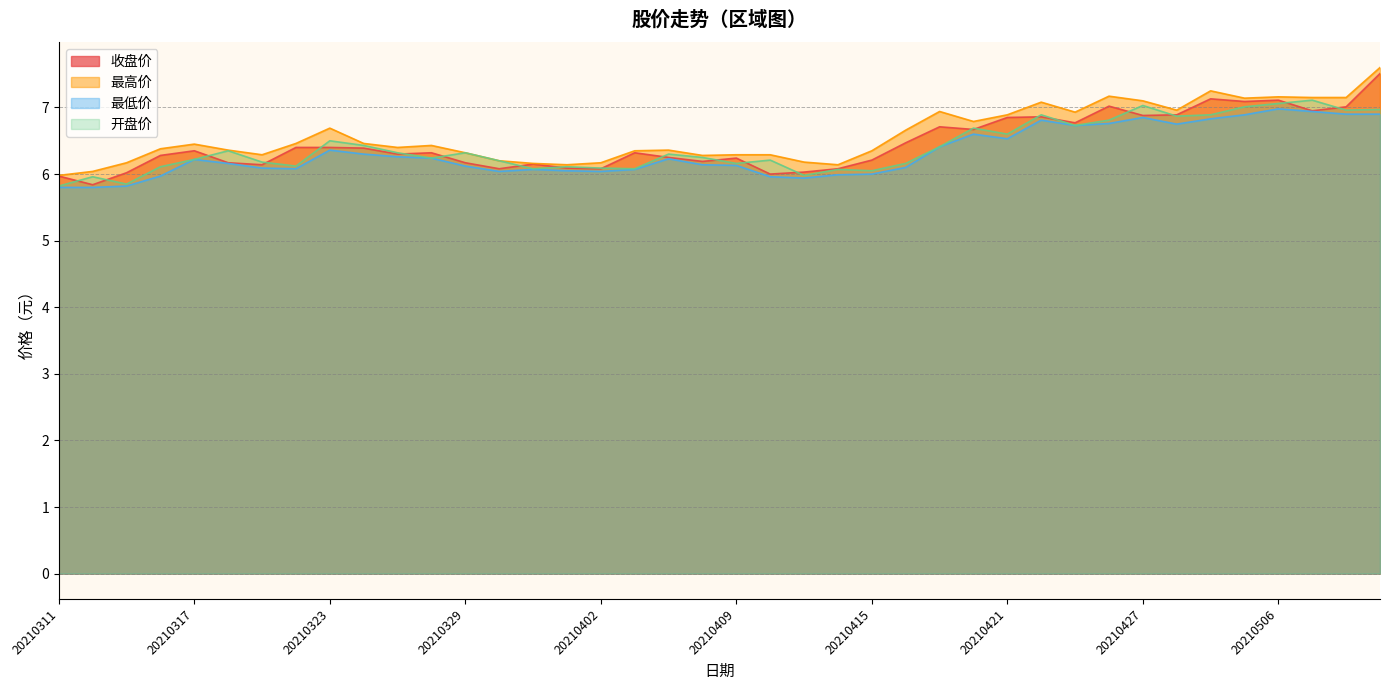

What is the spread (max minus min) of values at 20210507?

0.2